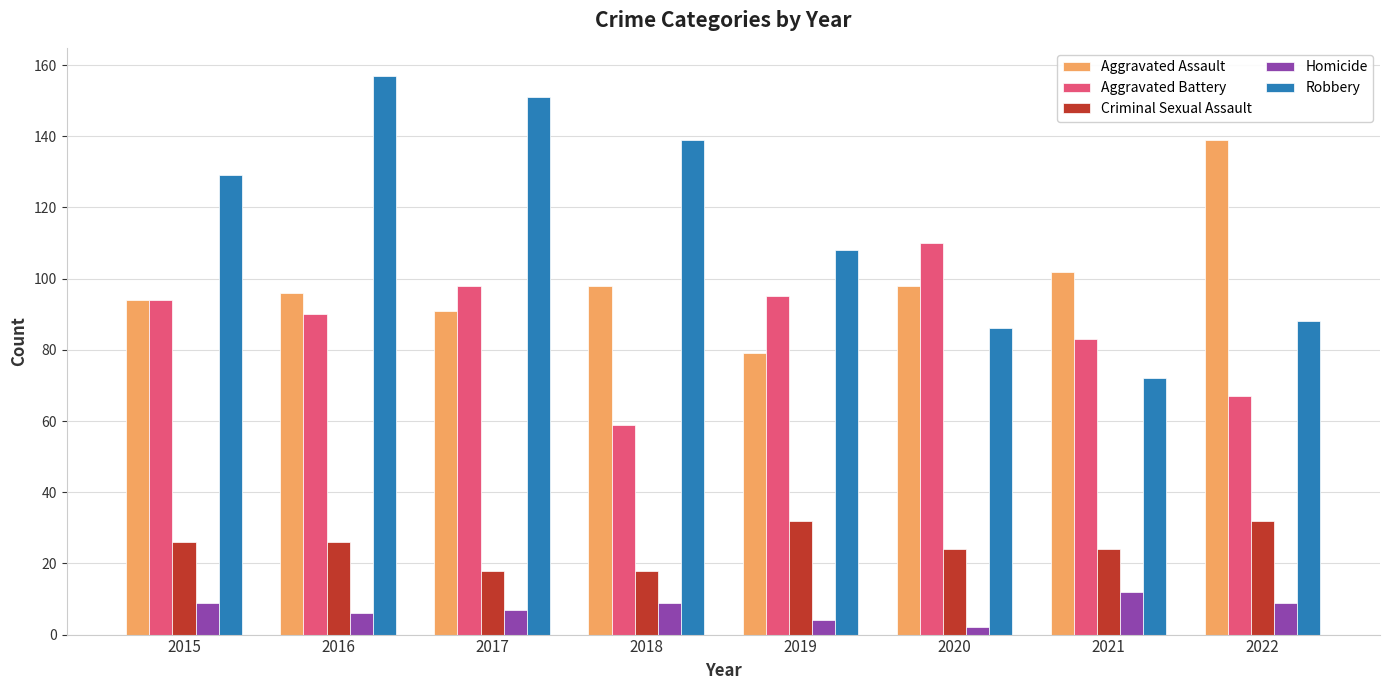

At which category does the chart reach its peak across all series?

2016